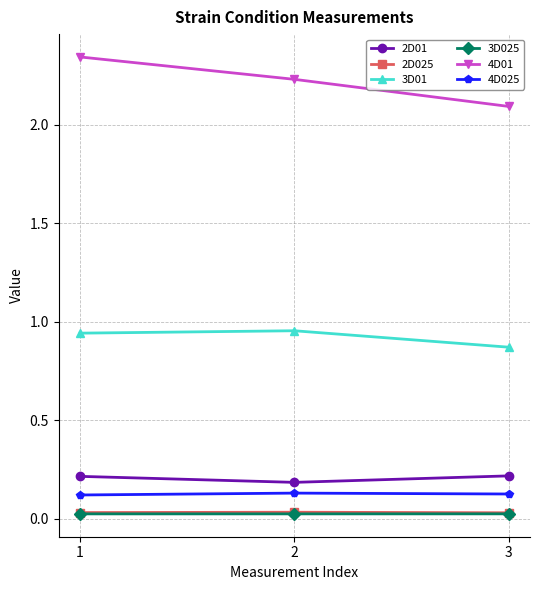

True or false: 3D01 has a value of 1.5 at 2.

False